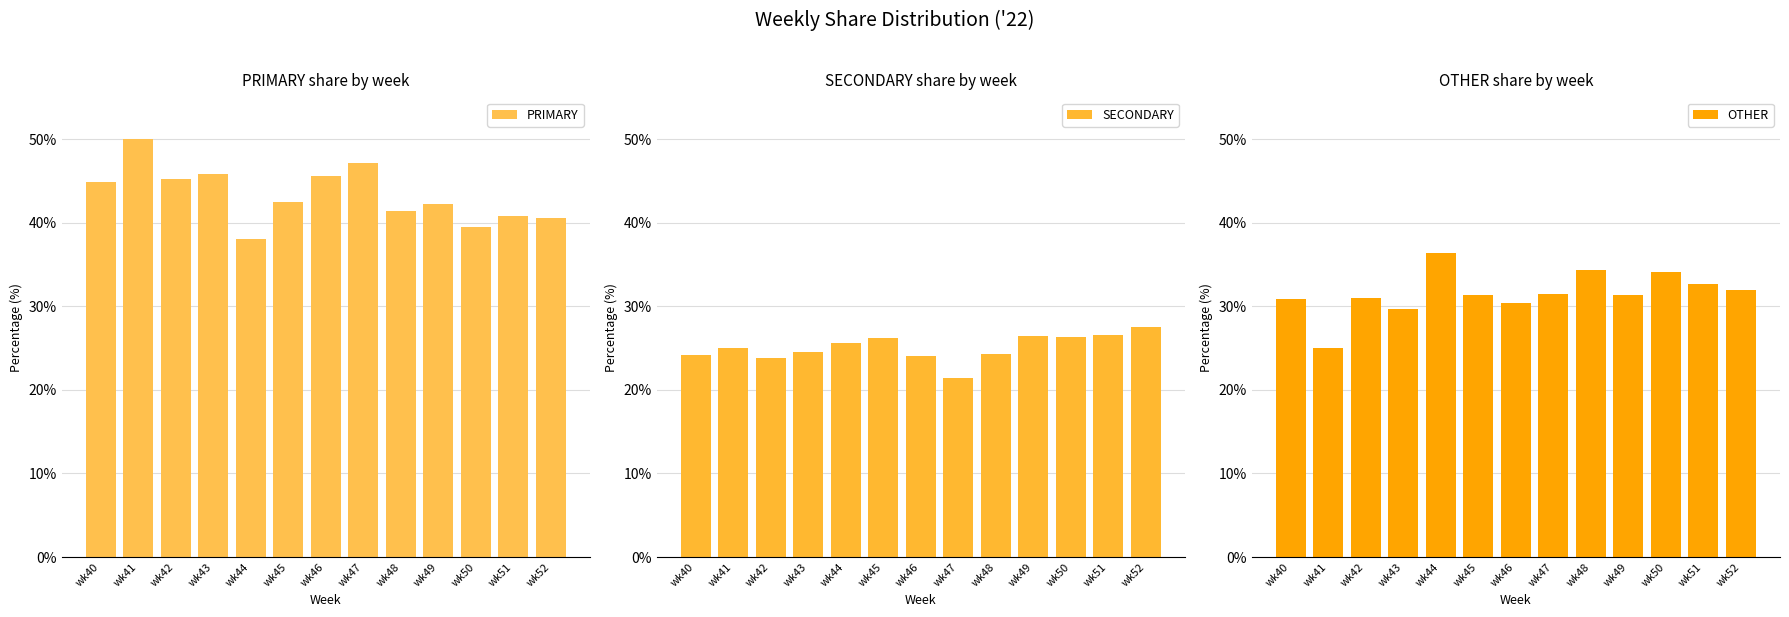

Between wk40 and wk44, which is larger?

wk40